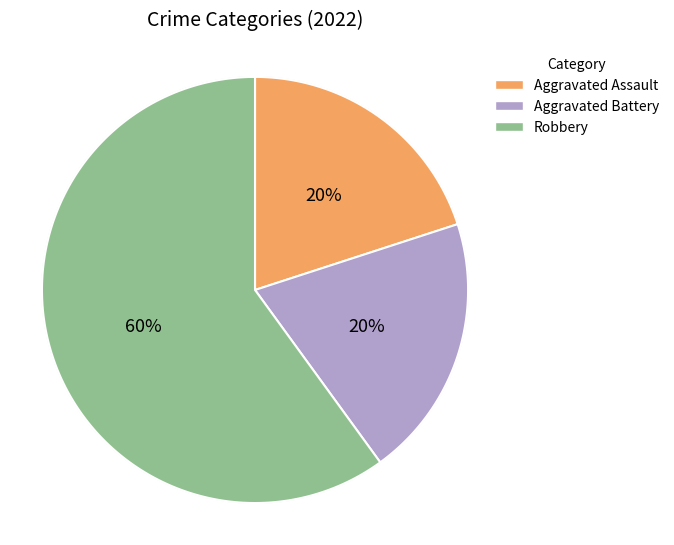

What percentage do Robbery and Aggravated Assault together represent?

80.0%